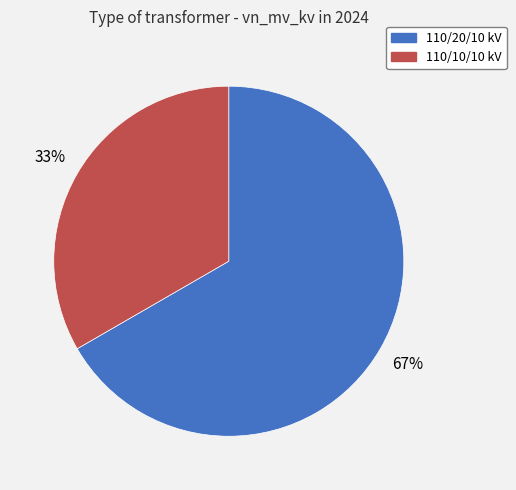

Is there a majority slice in this chart?

Yes